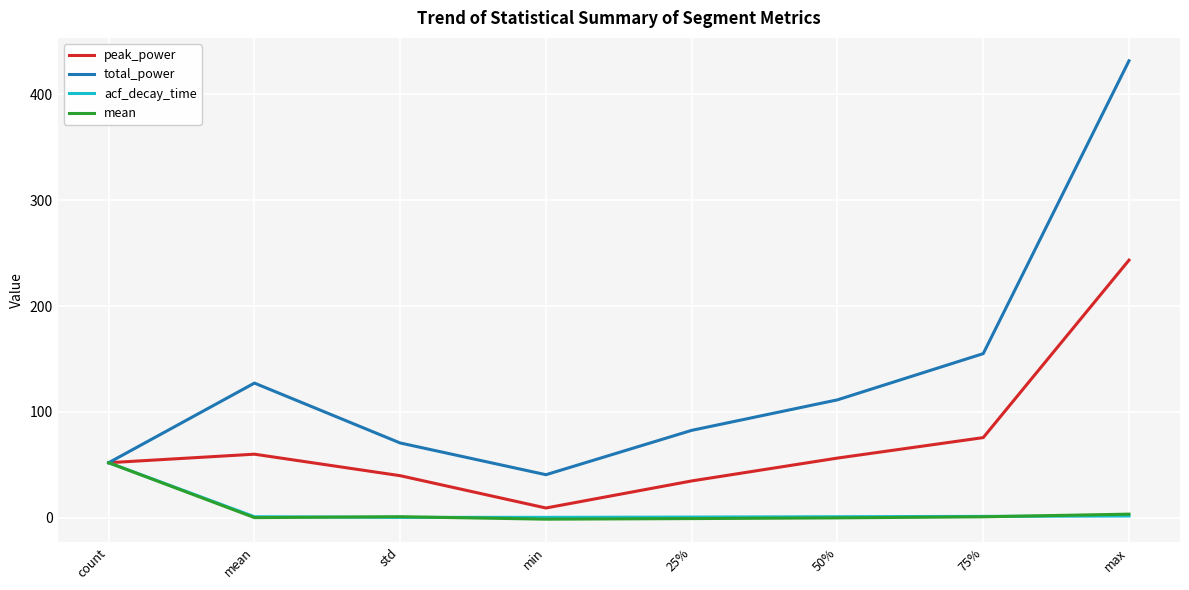

The value of total_power at 75% is 205.9. True or false?

False